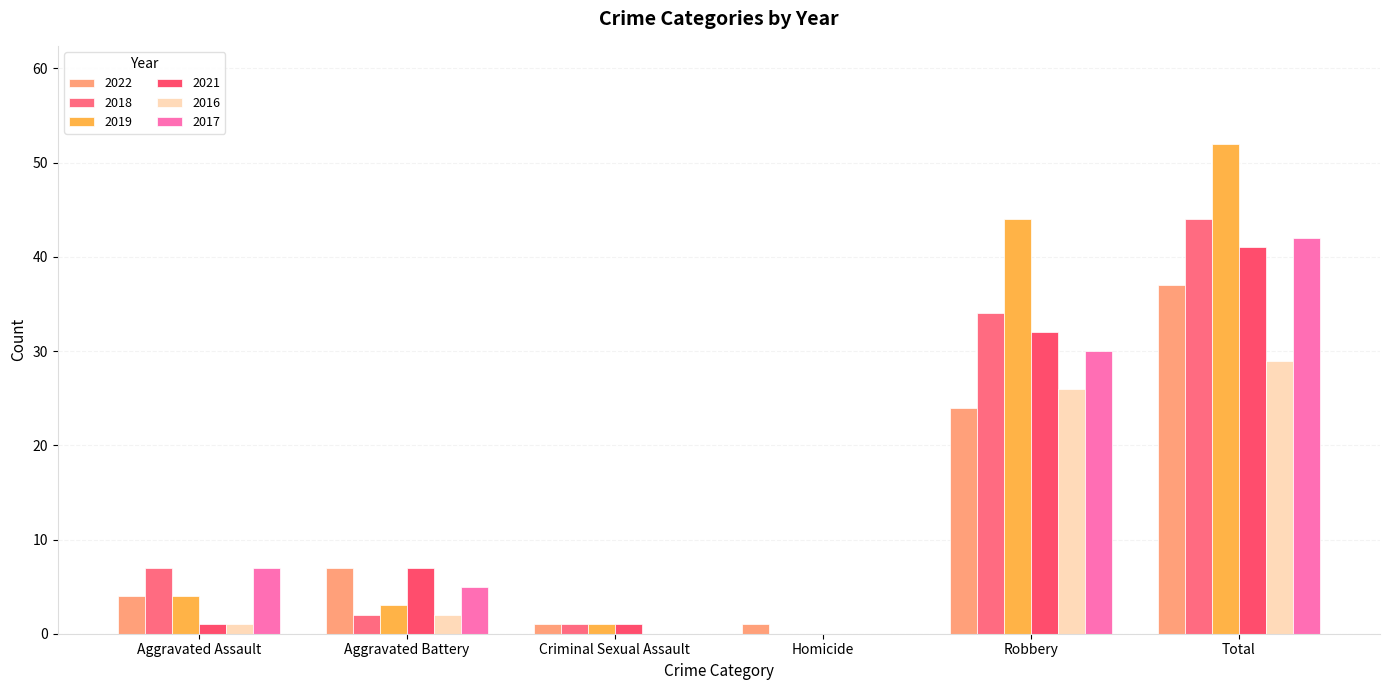

At which label does 2017 reach its minimum?

Criminal Sexual Assault